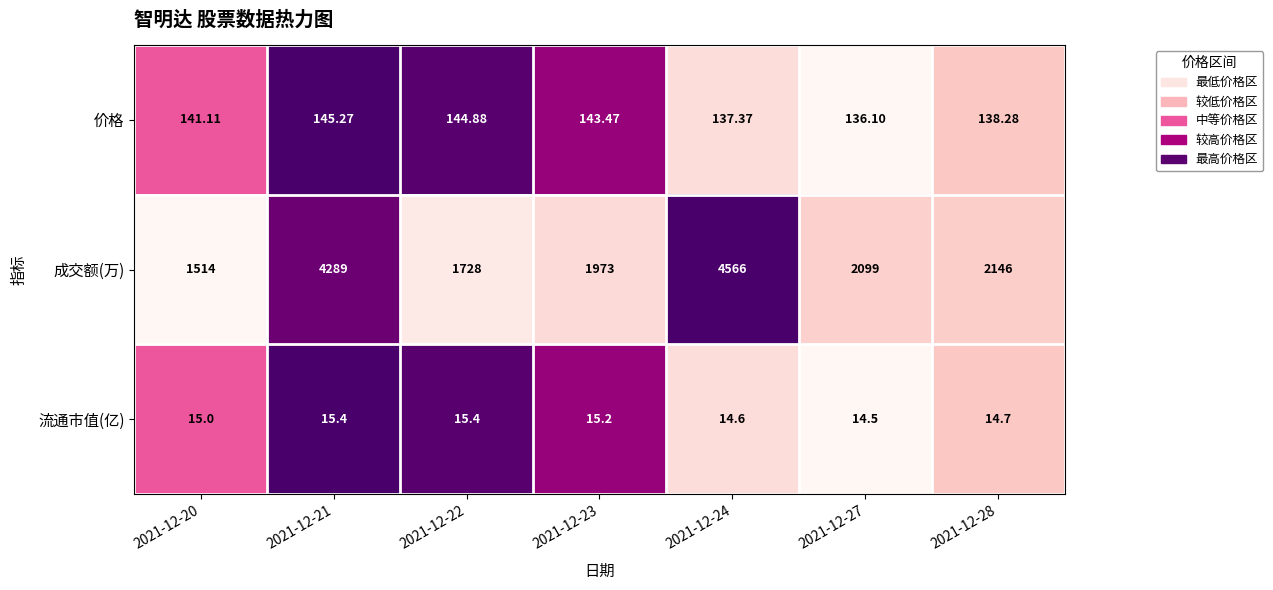

At 2021-12-23, list the series in order from smallest to largest.

流通市值(亿), 价格, 成交额(万)